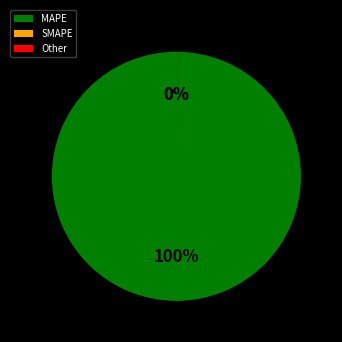

Is MSE the majority of the pie?

No